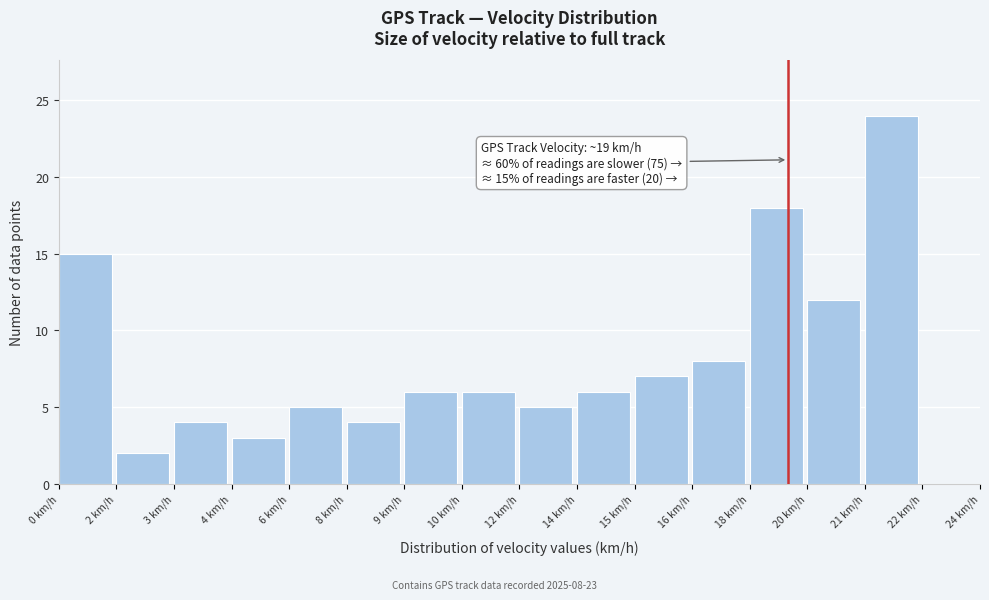

Reading left to right, transcribe all the data shown in this chart.

0 km/h=15	2 km/h=2	3 km/h=4	4 km/h=3	6 km/h=5	8 km/h=4	9 km/h=6	10 km/h=6	12 km/h=5	14 km/h=6	15 km/h=7	16 km/h=8	18 km/h=18	20 km/h=12	21 km/h=24	22 km/h=0